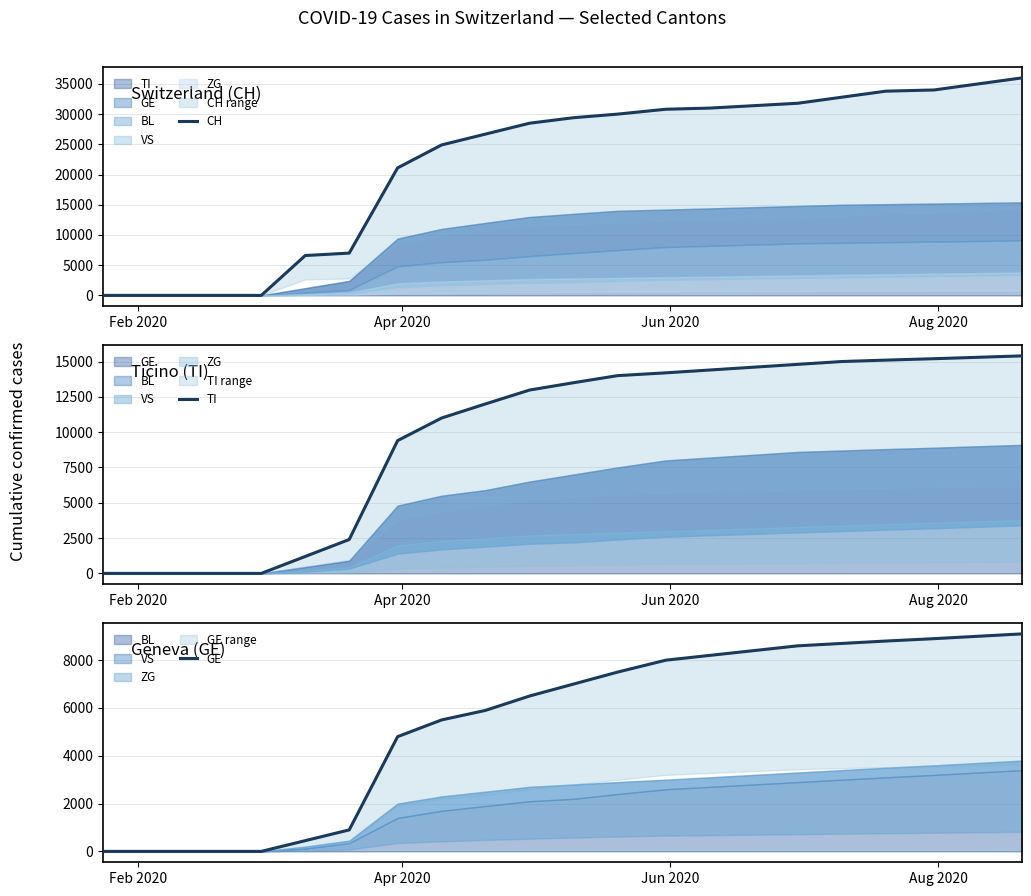

What is the sum of all CH values?

470812